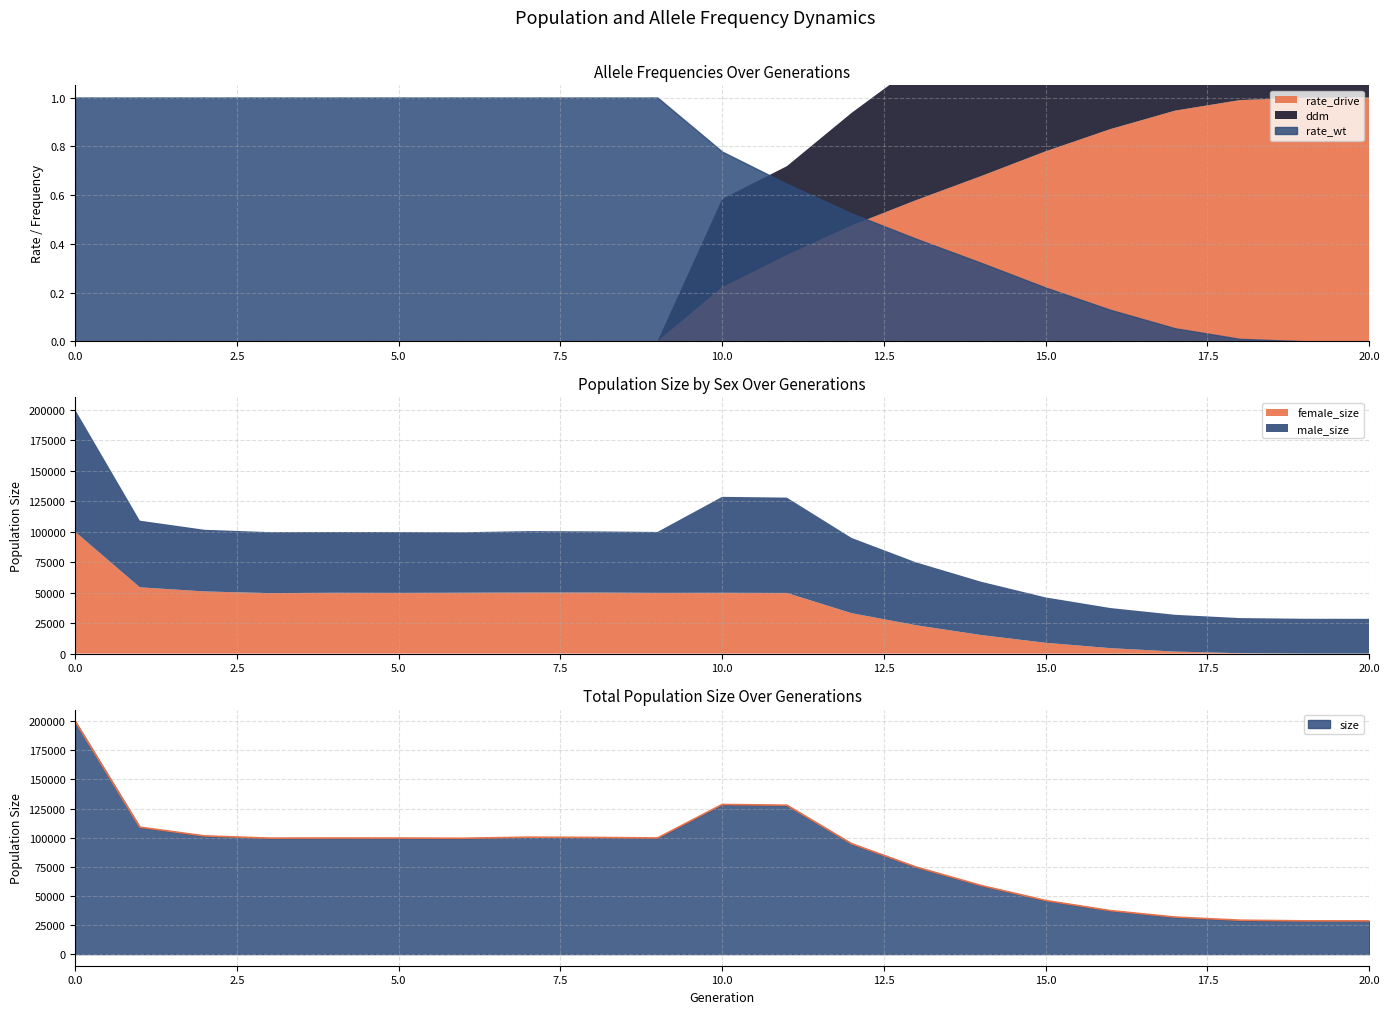

What is the difference between the female_size values at 10 and 8?

193.0